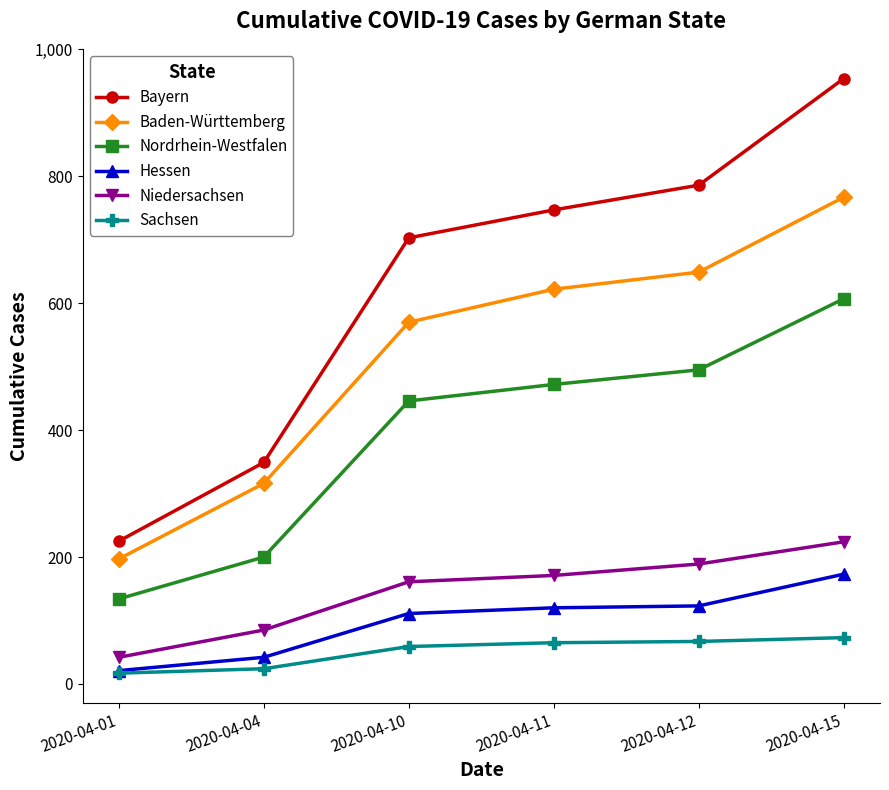

At which category is the sum across all series the highest?

2020-04-15